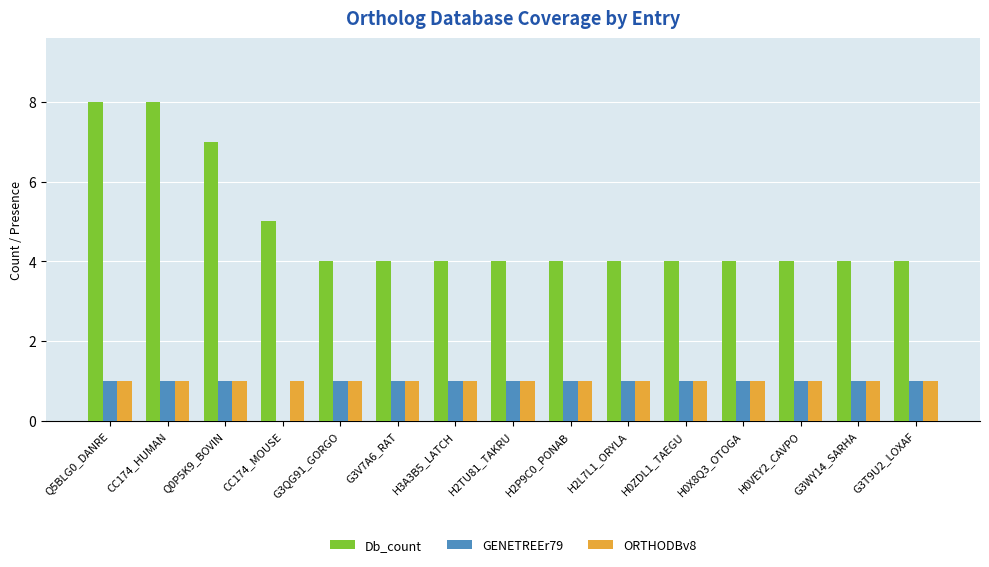

Reading right to left, extract all data points from this chart.

Db_count: G3T9U2_LOXAF=4	G3WY14_SARHA=4	H0VEY2_CAVPO=4	H0X8Q3_OTOGA=4	H0ZDL1_TAEGU=4	H2L7L1_ORYLA=4	H2P9C0_PONAB=4	H2TU81_TAKRU=4	H3A3B5_LATCH=4	G3V7A6_RAT=4	G3QG91_GORGO=4	CC174_MOUSE=5	Q0P5K9_BOVIN=7	CC174_HUMAN=8	Q5BLG0_DANRE=8
GENETREEr79: G3T9U2_LOXAF=1	G3WY14_SARHA=1	H0VEY2_CAVPO=1	H0X8Q3_OTOGA=1	H0ZDL1_TAEGU=1	H2L7L1_ORYLA=1	H2P9C0_PONAB=1	H2TU81_TAKRU=1	H3A3B5_LATCH=1	G3V7A6_RAT=1	G3QG91_GORGO=1	CC174_MOUSE=0	Q0P5K9_BOVIN=1	CC174_HUMAN=1	Q5BLG0_DANRE=1
ORTHODBv8: G3T9U2_LOXAF=1	G3WY14_SARHA=1	H0VEY2_CAVPO=1	H0X8Q3_OTOGA=1	H0ZDL1_TAEGU=1	H2L7L1_ORYLA=1	H2P9C0_PONAB=1	H2TU81_TAKRU=1	H3A3B5_LATCH=1	G3V7A6_RAT=1	G3QG91_GORGO=1	CC174_MOUSE=1	Q0P5K9_BOVIN=1	CC174_HUMAN=1	Q5BLG0_DANRE=1